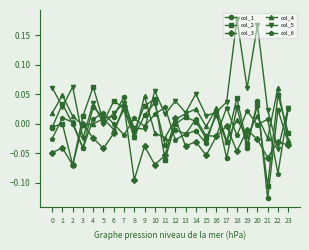

Is it true that col_1 equals -0.0 at 11?

True